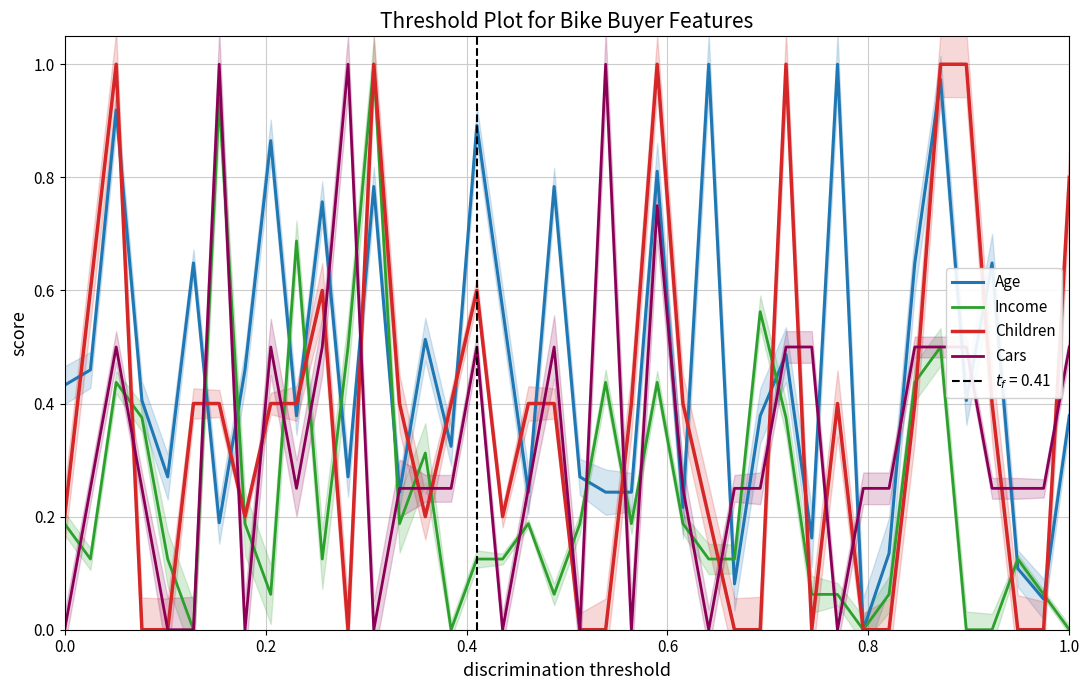

True or false: Children has more than 0 points higher than both neighbors.

True